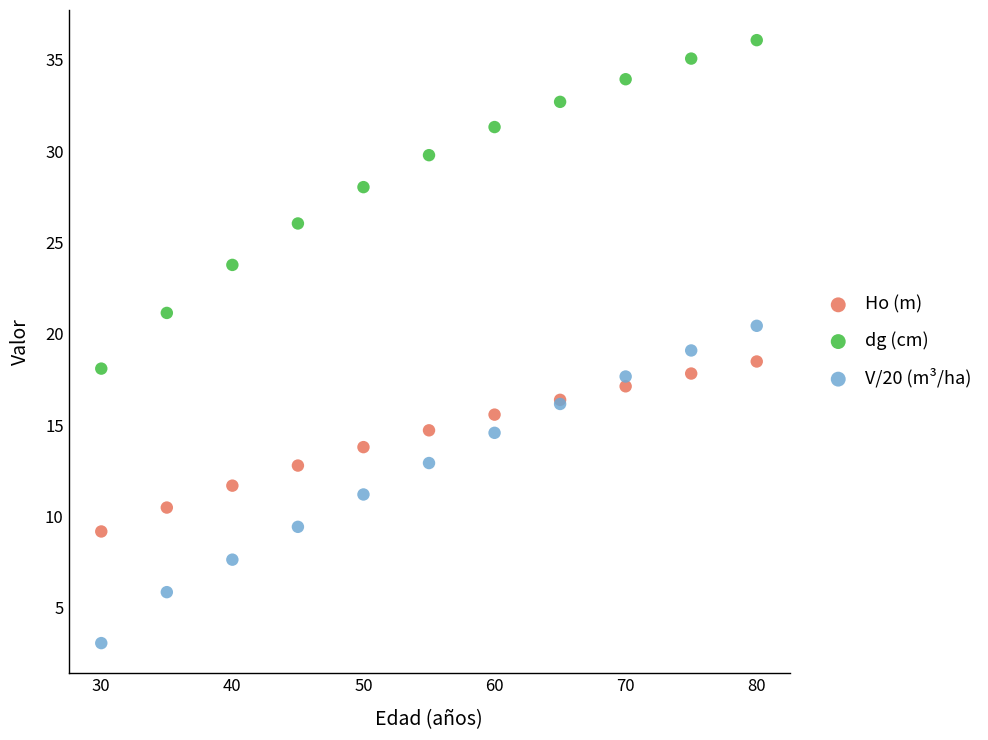

Which series has the widest spread of Y values?

dg (cm)